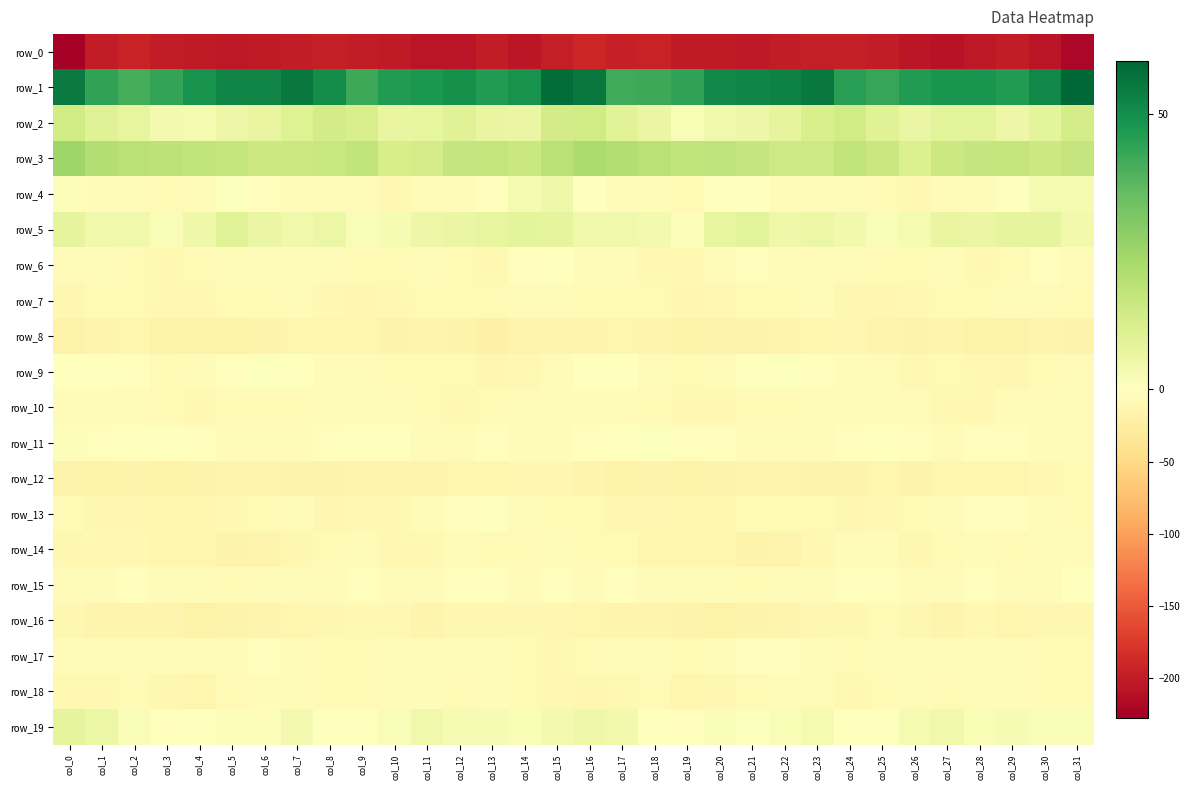

Reading left to right, transcribe all the data shown in this chart.

row_0: -227.3	-199.0	-194.5	-199.1	-202.2	-202.7	-201.3	-199.3	-197.9	-199.9	-202.3	-207.1	-206.5	-199.9	-204.3	-198.5	-190.2	-195.9	-194.9	-201.5	-202.4	-202.9	-200.0	-198.6	-198.8	-200.1	-204.7	-208.0	-203.4	-200.1	-206.7	-219.4
row_1: 54.8	44.2	41.0	43.4	48.9	52.4	52.3	55.1	50.2	42.1	46.3	47.5	49.4	46.4	48.8	58.0	55.5	41.7	42.2	44.2	51.0	52.1	53.2	55.2	45.5	43.3	46.6	48.5	48.3	46.3	51.6	59.7
row_2: 13.6	9.5	7.3	3.7	3.2	5.3	6.6	10.2	13.3	11.8	6.7	7.4	9.6	6.5	6.2	13.2	13.9	9.0	6.1	1.9	4.5	5.5	7.6	11.8	13.6	9.5	6.3	8.5	8.7	5.5	8.2	12.8
row_3: 24.8	20.6	19.5	18.6	17.6	17.1	15.3	15.0	16.0	17.4	12.2	12.6	16.8	16.9	15.7	19.2	22.1	20.6	19.2	17.3	17.9	16.5	14.9	14.9	17.3	15.6	10.9	15.0	16.6	16.9	15.4	16.4
row_4: 1.0	-6.6	-6.0	-7.4	-4.0	0.9	-2.2	-5.0	-3.8	-6.0	-9.2	-6.5	-4.4	-2.1	2.9	5.0	-0.3	-6.3	-6.2	-7.8	-1.0	0.3	-3.8	-4.6	-4.1	-7.6	-9.4	-4.3	-4.6	0.4	3.1	3.1
row_5: 7.5	4.3	4.4	1.7	4.9	9.3	6.3	4.6	5.6	1.9	2.6	5.3	6.5	7.1	8.0	7.5	4.7	4.5	3.7	1.2	7.4	8.8	5.0	5.6	3.9	1.7	3.0	6.6	6.4	7.6	7.5	3.8
row_6: -6.0	-4.9	-8.2	-10.2	-7.4	-3.6	-5.5	-6.9	-6.0	-7.9	-8.1	-6.5	-8.0	-10.0	-3.4	-0.7	-3.6	-5.2	-9.4	-10.1	-5.7	-3.5	-6.6	-6.2	-7.0	-7.9	-7.9	-6.4	-9.6	-8.3	-1.8	-4.4
row_7: -10.9	-8.3	-7.8	-9.6	-10.5	-8.0	-8.5	-6.3	-9.0	-11.9	-10.1	-8.8	-8.0	-8.0	-4.9	-5.7	-7.6	-7.3	-8.3	-10.8	-9.5	-7.7	-8.2	-6.2	-11.3	-11.0	-10.3	-8.0	-8.6	-7.0	-5.4	-8.7
row_8: -18.6	-14.5	-12.8	-18.4	-17.9	-18.1	-16.4	-13.7	-12.4	-13.6	-16.8	-15.3	-17.3	-20.6	-15.0	-14.2	-14.8	-12.7	-14.8	-19.3	-17.7	-17.5	-15.6	-12.9	-12.4	-15.2	-17.0	-14.8	-19.3	-19.4	-14.3	-16.2
row_9: 0.2	0.3	-3.4	-7.4	-5.4	-3.1	0.5	-1.4	-5.0	-4.2	-7.6	-8.4	-8.8	-10.8	-9.0	-3.9	-1.4	-0.5	-5.5	-7.4	-4.5	-1.5	0.6	-3.4	-4.5	-5.1	-9.1	-7.8	-9.4	-11.2	-7.4	-6.5
row_10: -4.8	-5.9	-7.0	-8.4	-9.6	-8.8	-8.4	-8.0	-6.2	-5.5	-3.7	-7.2	-10.2	-7.2	-5.3	-4.1	-4.2	-6.4	-7.2	-9.6	-9.3	-8.6	-8.3	-7.1	-6.3	-4.7	-4.3	-9.4	-9.0	-6.3	-5.6	-5.5
row_11: 1.2	-1.8	0.3	-1.2	-3.1	-4.9	-5.4	-3.9	-2.9	-0.6	-0.5	-3.6	-3.9	-2.4	-4.5	-4.5	-1.8	-1.5	0.5	-2.7	-3.2	-6.0	-4.3	-3.7	-2.5	0.4	-1.9	-4.3	-3.3	-2.9	-5.1	-6.6
row_12: -17.4	-18.5	-17.6	-17.8	-17.7	-14.8	-14.6	-16.2	-17.7	-14.7	-15.8	-15.1	-12.5	-14.1	-11.2	-11.8	-15.6	-18.2	-17.3	-18.5	-16.3	-14.9	-14.5	-17.5	-17.2	-14.0	-16.6	-13.3	-13.4	-13.4	-9.7	-8.6
row_13: -8.4	-11.3	-11.1	-12.4	-13.4	-9.7	-8.1	-6.8	-10.9	-10.5	-9.6	-6.8	-3.3	-1.7	-3.7	-7.7	-8.6	-11.0	-11.4	-13.2	-12.6	-8.6	-7.5	-8.1	-11.6	-10.1	-8.8	-5.3	-2.1	-2.1	-5.4	-7.3
row_14: -12.3	-10.0	-10.6	-14.1	-13.0	-16.1	-15.8	-12.3	-7.2	-4.9	-9.8	-10.1	-6.8	-7.7	-7.7	-5.3	-7.6	-8.9	-12.5	-13.7	-14.0	-16.7	-14.6	-10.5	-5.3	-6.6	-10.8	-8.6	-6.6	-8.3	-6.4	-4.2
row_15: -6.6	-5.2	-2.7	-6.2	-6.2	-7.5	-6.3	-6.1	-5.4	-2.4	-5.4	-6.6	-3.3	-3.2	-4.7	-3.5	-5.0	-3.5	-3.9	-6.7	-6.4	-7.9	-5.3	-6.8	-3.3	-3.4	-6.4	-5.7	-2.9	-3.9	-4.1	-1.5
row_16: -10.7	-14.9	-15.7	-15.8	-19.5	-17.4	-15.3	-13.2	-12.1	-10.2	-9.9	-14.7	-10.9	-12.4	-11.9	-12.1	-13.5	-15.9	-15.0	-17.7	-19.2	-16.7	-14.4	-12.3	-12.0	-8.7	-12.3	-14.3	-10.6	-12.6	-11.3	-10.8
row_17: -3.8	-5.5	-6.2	-6.3	-7.1	-3.8	-2.9	-5.7	-7.4	-7.3	-6.2	-6.5	-5.7	-5.2	-7.9	-9.4	-8.6	-6.7	-5.7	-7.4	-5.5	-3.5	-3.4	-6.6	-8.0	-6.6	-6.2	-6.7	-4.6	-6.3	-7.9	-8.0
row_18: -10.7	-10.6	-8.6	-10.9	-13.1	-8.8	-5.4	-5.7	-8.8	-8.6	-6.6	-6.3	-7.4	-6.1	-7.4	-9.9	-12.0	-10.2	-8.7	-12.5	-11.7	-7.3	-5.2	-6.6	-9.9	-7.6	-6.1	-7.2	-6.3	-6.5	-7.8	-8.6
row_19: 7.6	5.8	1.6	-1.9	0.3	1.1	1.2	3.6	-0.0	-0.9	1.6	4.6	2.8	2.4	2.1	3.4	4.8	4.1	-0.1	-1.9	1.6	0.7	2.3	2.8	-1.6	-0.1	3.3	4.4	2.3	2.4	1.8	1.4